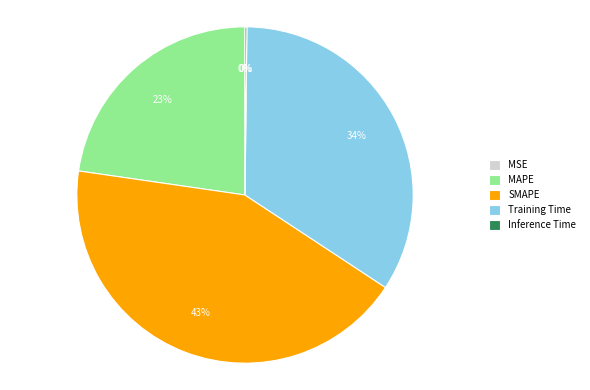

The SMAPE slice represents 43% of the pie. True or false?

True